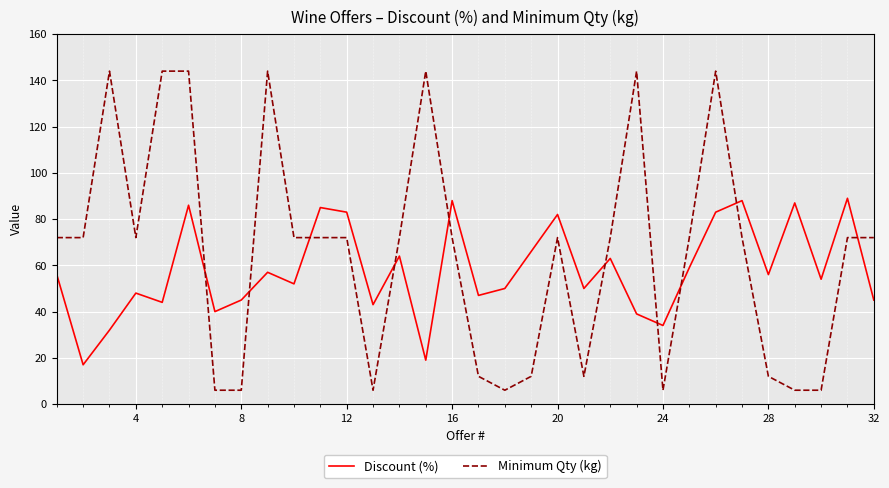

Which series ends up on top after the final intersection of Minimum Qty (kg) and Discount (%)?

Minimum Qty (kg)